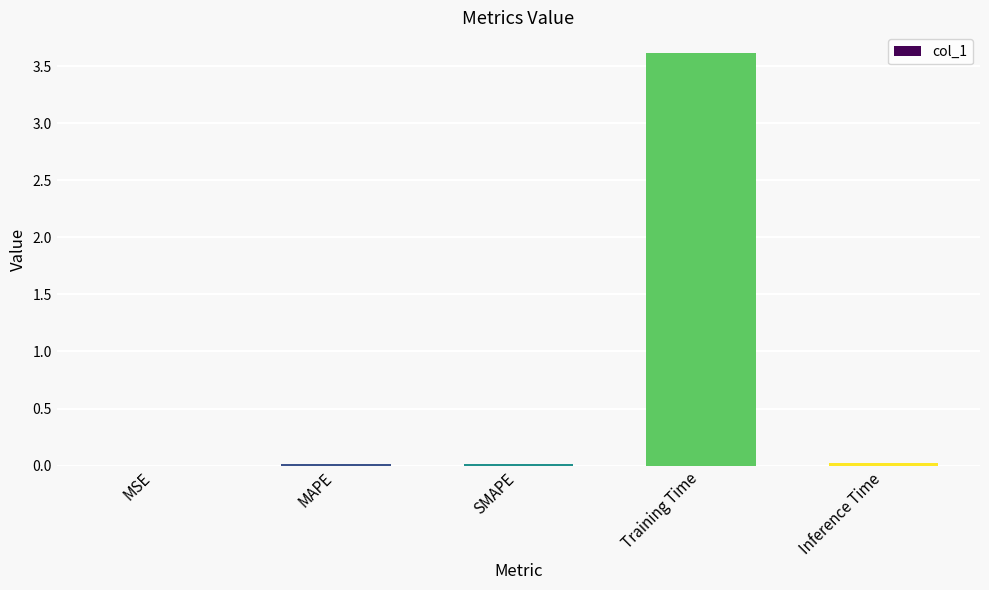

Which category has the highest value across all series?

Training Time